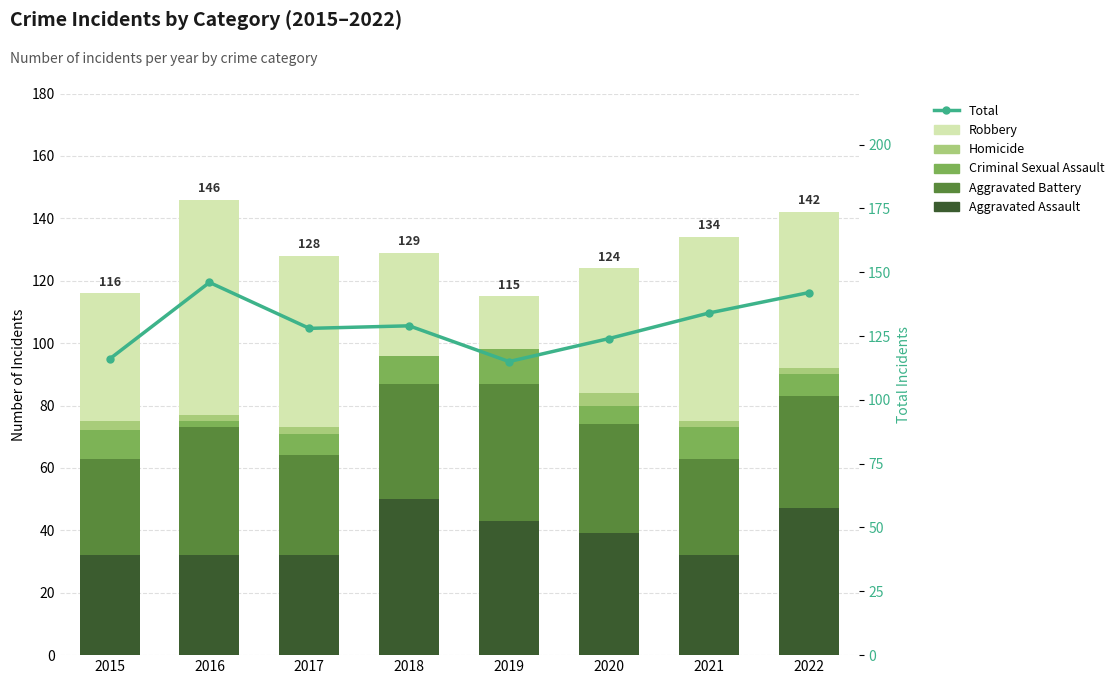

What is the greatest value displayed?

146